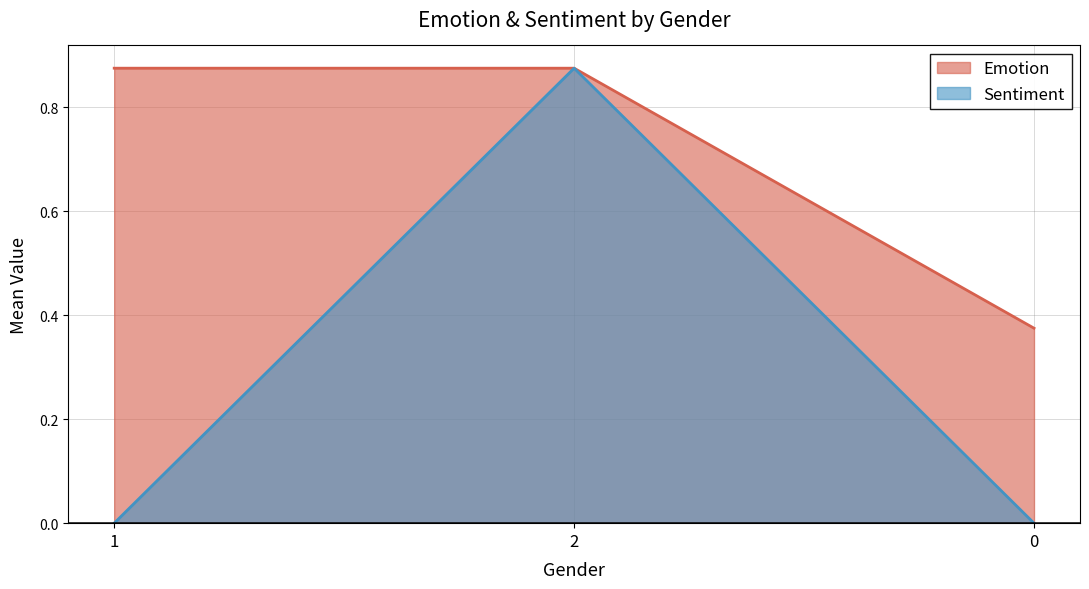

Does the chart display data point markers on the line(s)?

No